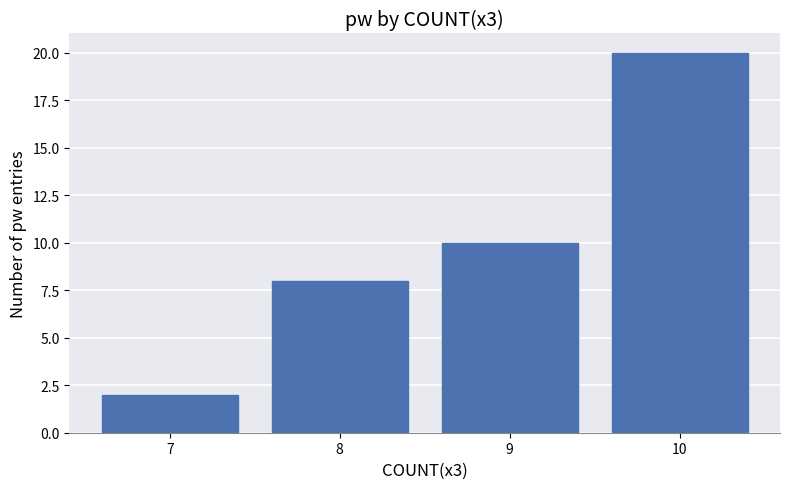

At which label is the value closest to 11?

9